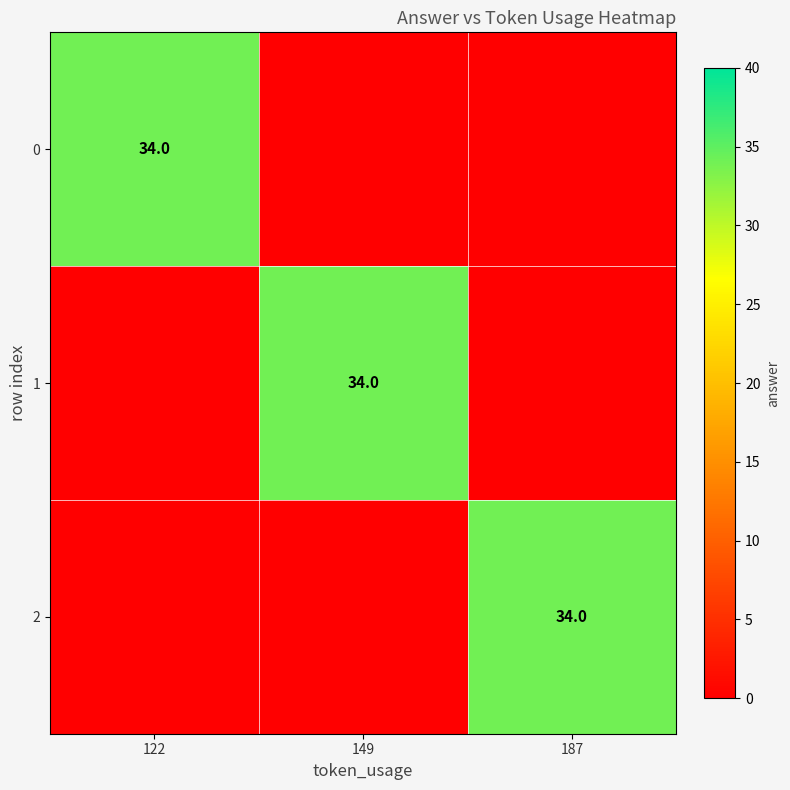

The value of 2 at 187 is 57. True or false?

False